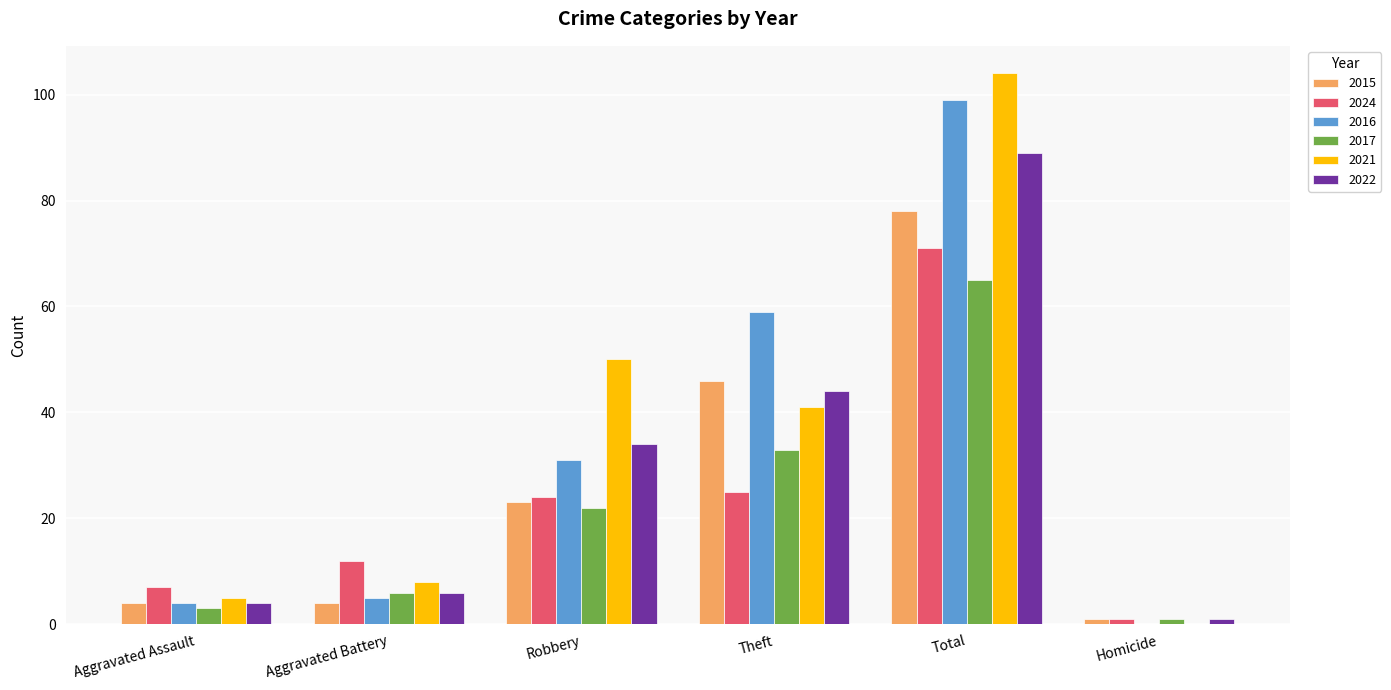

Which series changed the most between Aggravated Assault and Robbery?

2021